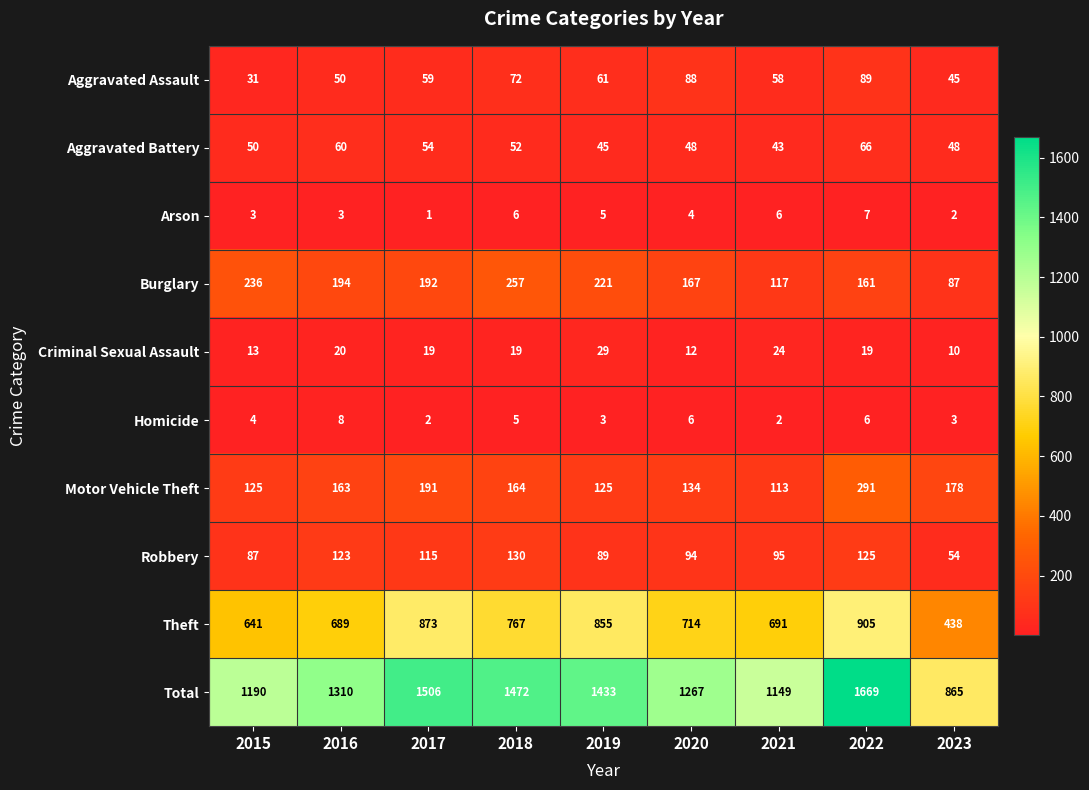

List the series in order of their peak value, lowest first.

Arson, Homicide, Criminal Sexual Assault, Aggravated Battery, Aggravated Assault, Robbery, Burglary, Motor Vehicle Theft, Theft, Total